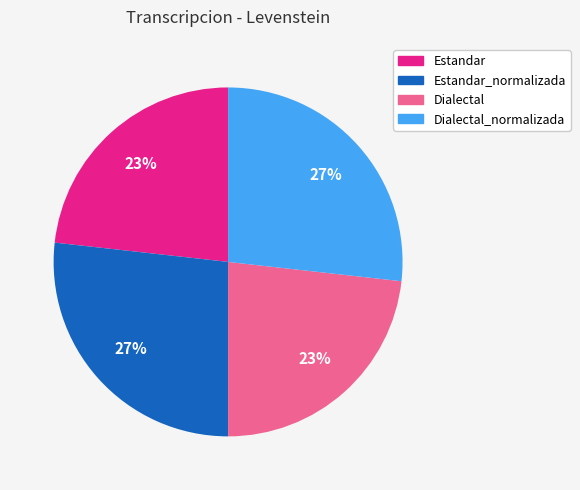

To the nearest percent, what is the difference between the largest and smallest slice percentages?

4%